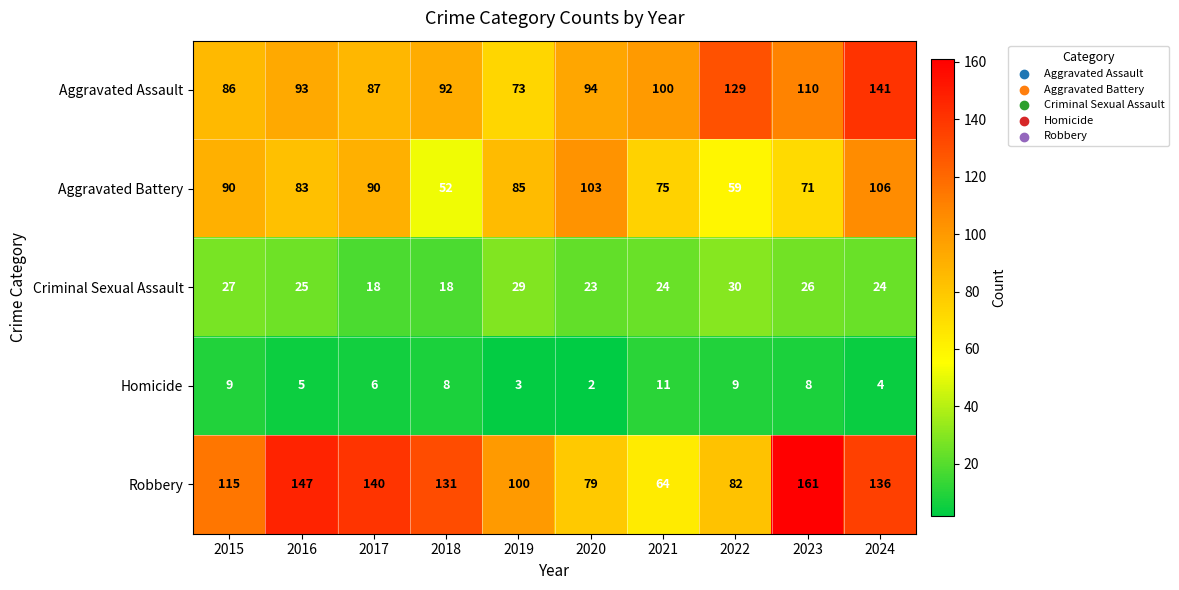

What is the maximum value for Aggravated Battery?

106